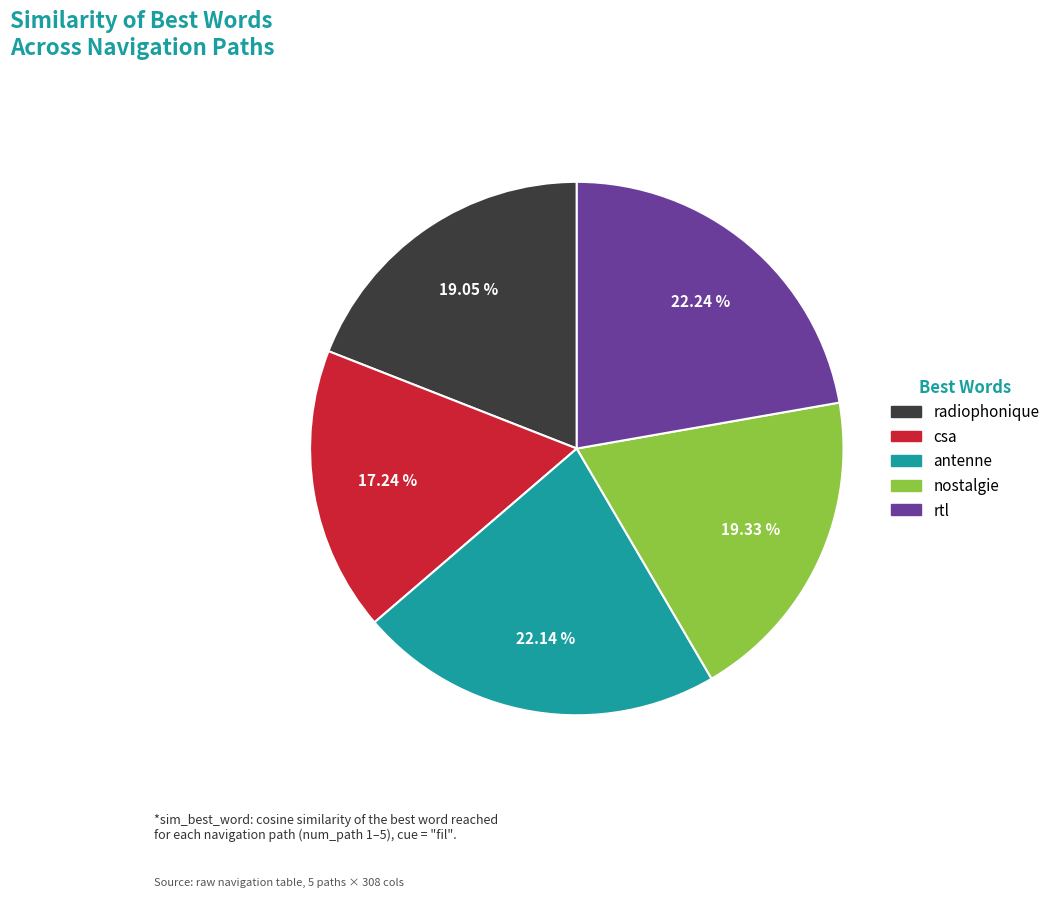

Is there any slice that represents more than half of the pie?

No